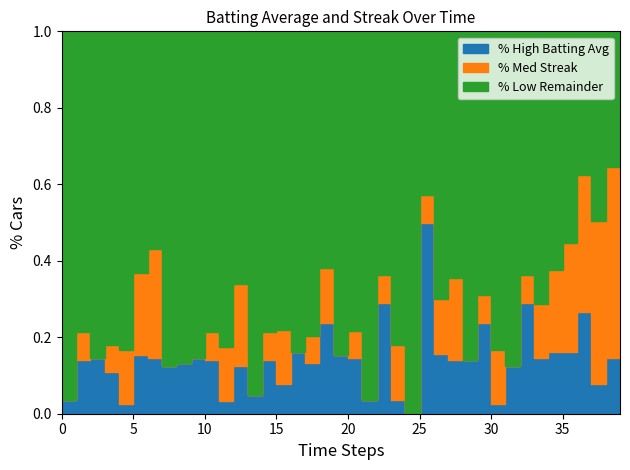

What is the sum of all values?

5.6